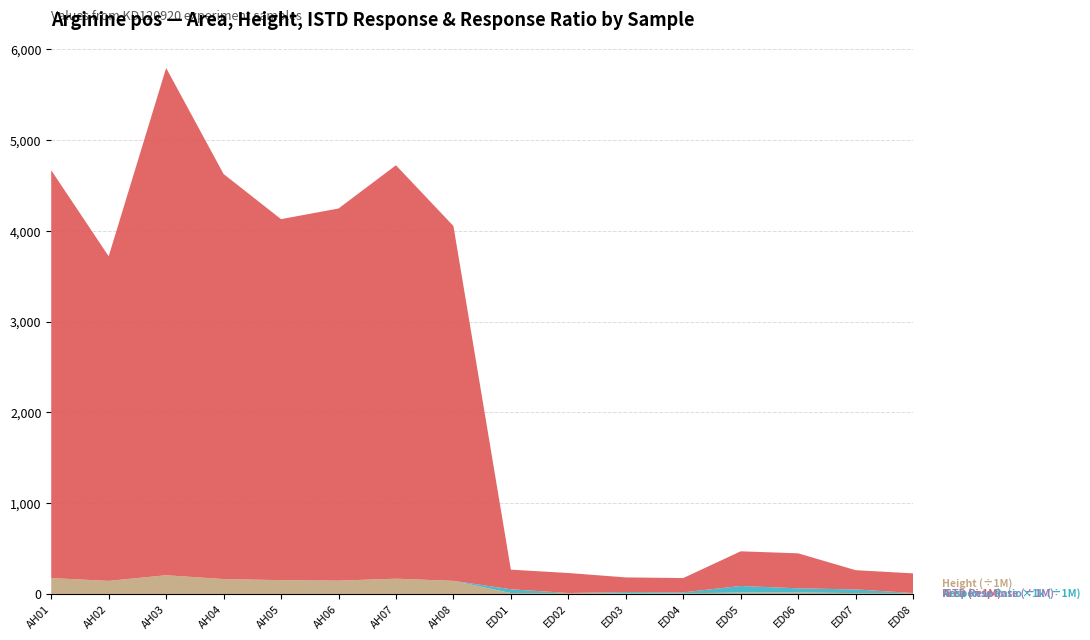

Reading left to right, list all the values displayed in this chart.

Area: AH01=4491603900	AH02=3575208542	AH03=5586975133	AH04=4461115806	AH05=3976274516	AH06=4098578292	AH07=4553563108	AH08=3907883721	ED01=216096507	ED02=220237270	ED03=160961744	ED04=157698332	ED05=381775510	ED06=385673229	ED07=211991703	ED08=216502772
ISTD Response: AH01=0	AH02=0	AH03=0	AH04=0	AH05=0	AH06=0	AH07=0	AH08=0	ED01=5189	ED02=0	ED03=11875	ED04=14662	ED05=5309	ED06=8642	ED07=5193	ED08=0
Height: AH01=174785397	AH02=143816028	AH03=206082278	AH04=163965485	AH05=151677705	AH06=146691086	AH07=167991684	AH08=144277258	ED01=9654338	ED02=10375712	ED03=7421681	ED04=6652007	ED05=15876144	ED06=16985081	ED07=8878977	ED08=9960021
Response Ratio x1000: AH01=0	AH02=0	AH03=0	AH04=0	AH05=0	AH06=0	AH07=0	AH08=0	ED01=41645802	ED02=0	ED03=13555224	ED04=10755843	ED05=71908853	ED06=44625599	ED07=40819922	ED08=0